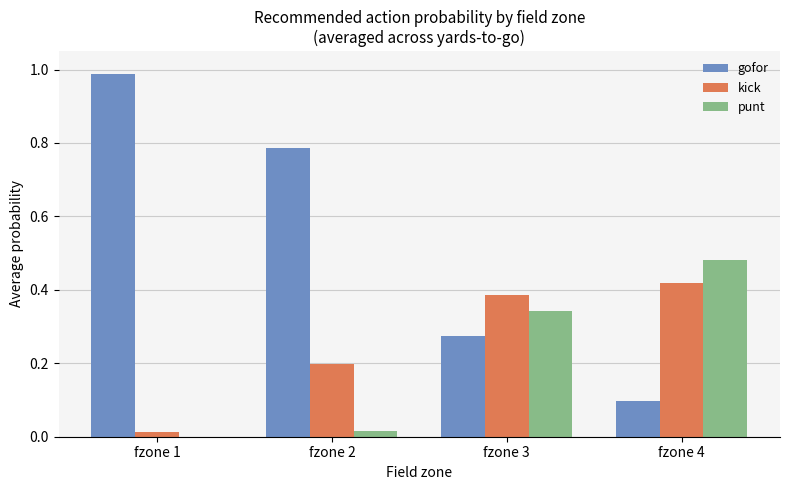

Is the value of punt at fzone 4 greater than the value of gofor at fzone 2?

No